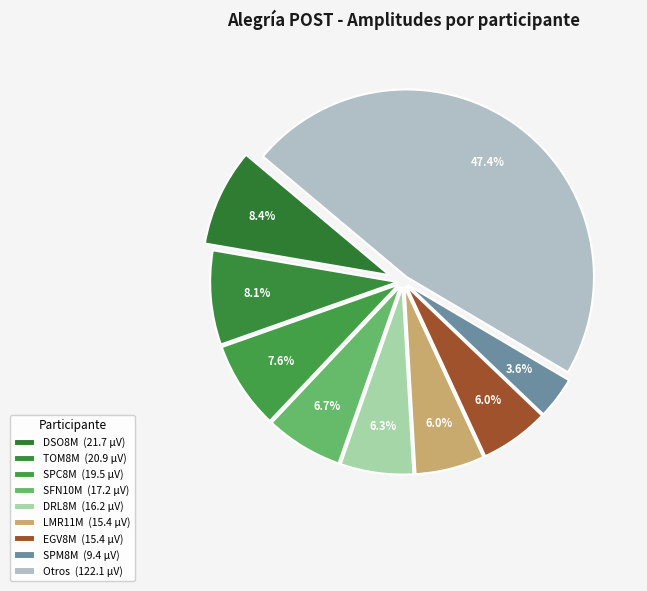

Count the number of slices in the pie.

9